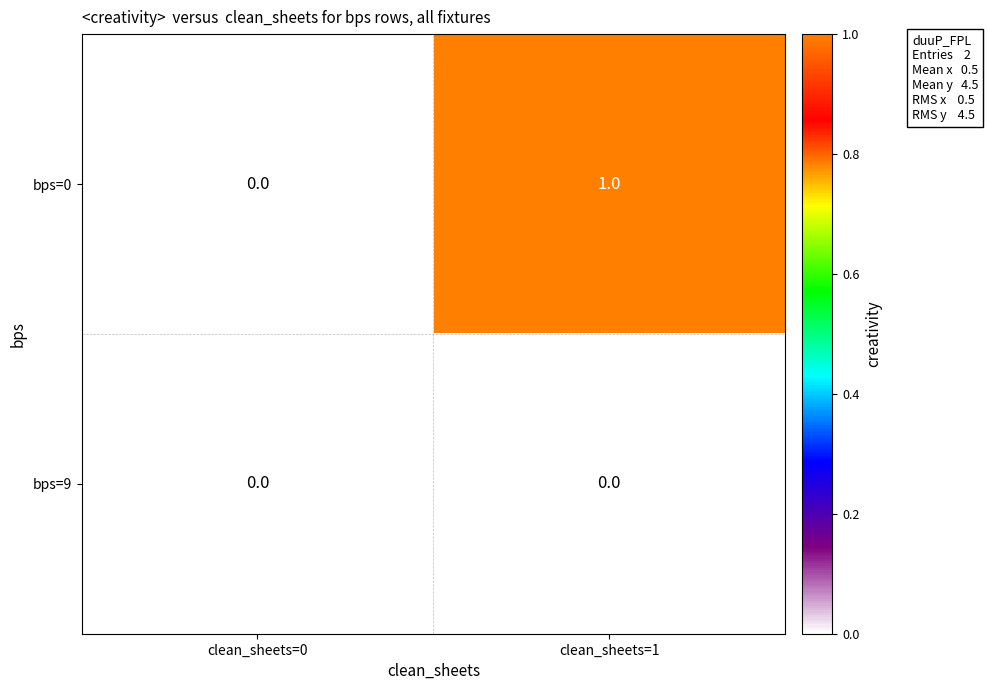

How many categories are shown in the chart?

2